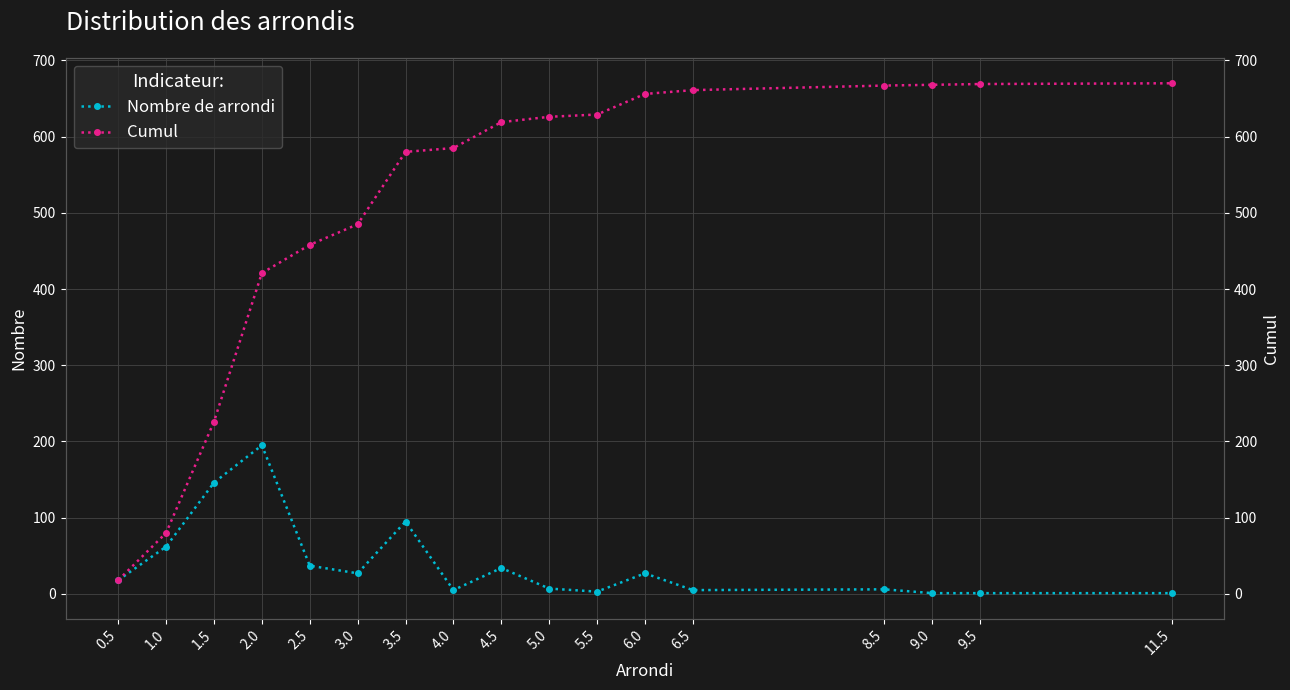

True or false: Nombre de arrondi has a value of 110 at 1.0.

False